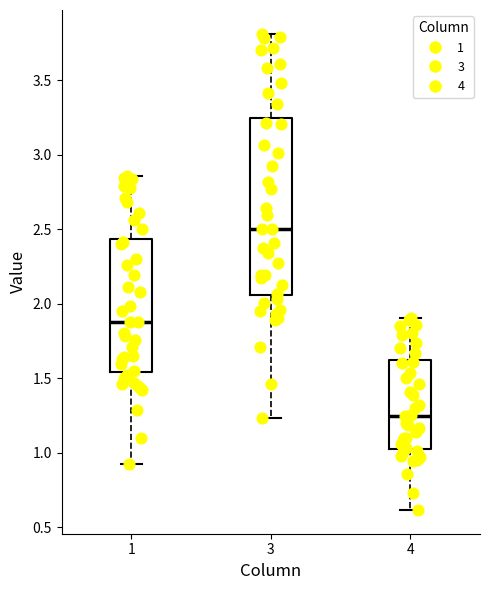

Comparing the boxes themselves (not the whiskers), which one is the tallest?

3